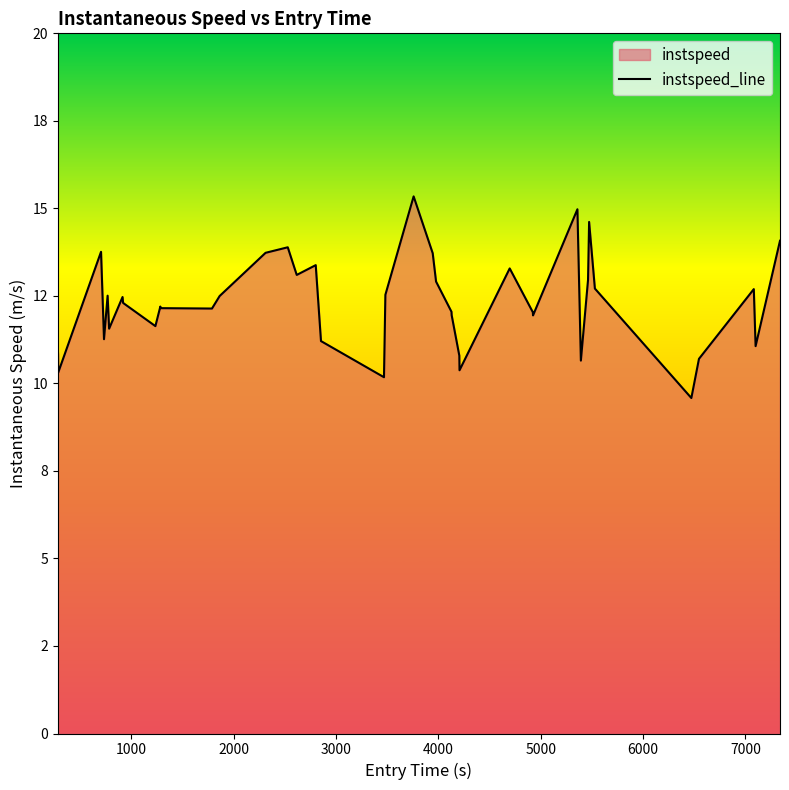

True or false: the data has more than 1 interior local peaks.

True